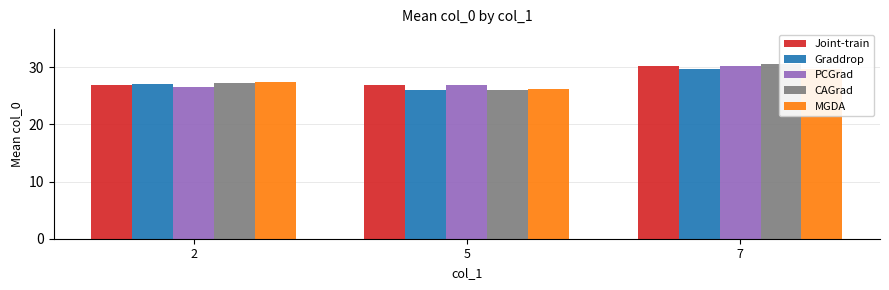

Is it true that CAGrad equals 27.2 at 2?

True